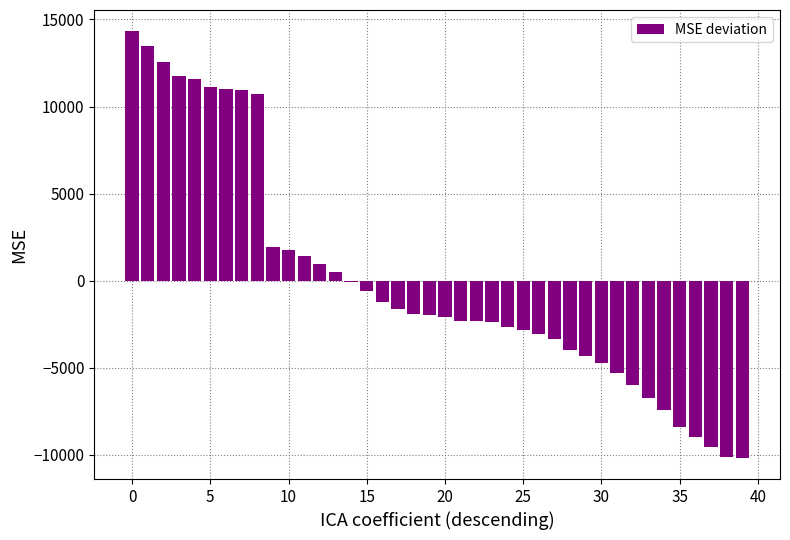

How many distinct data groups are displayed?

1